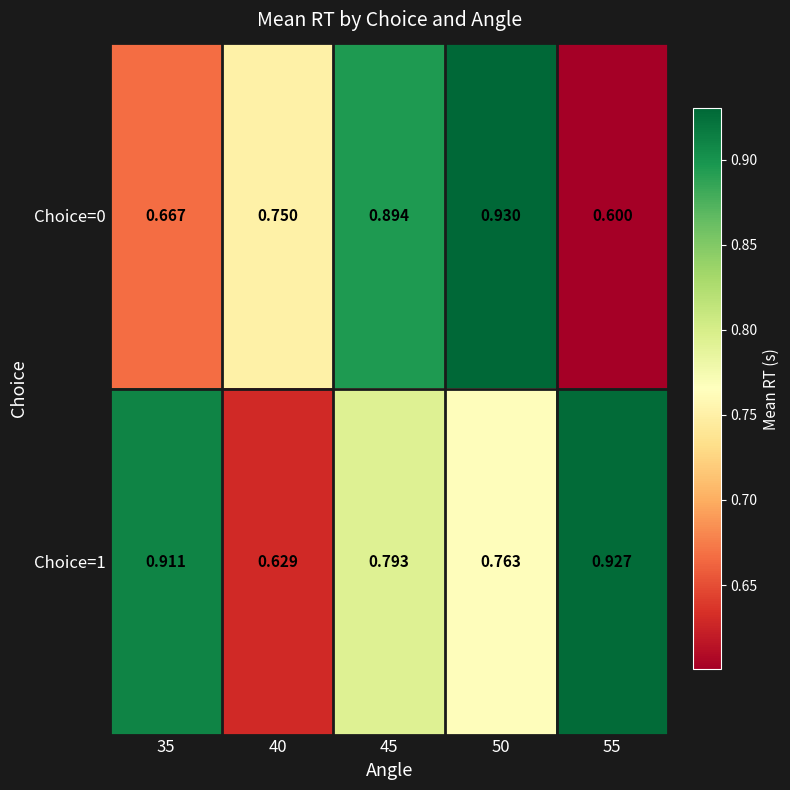

Count the number of data series in this chart.

2